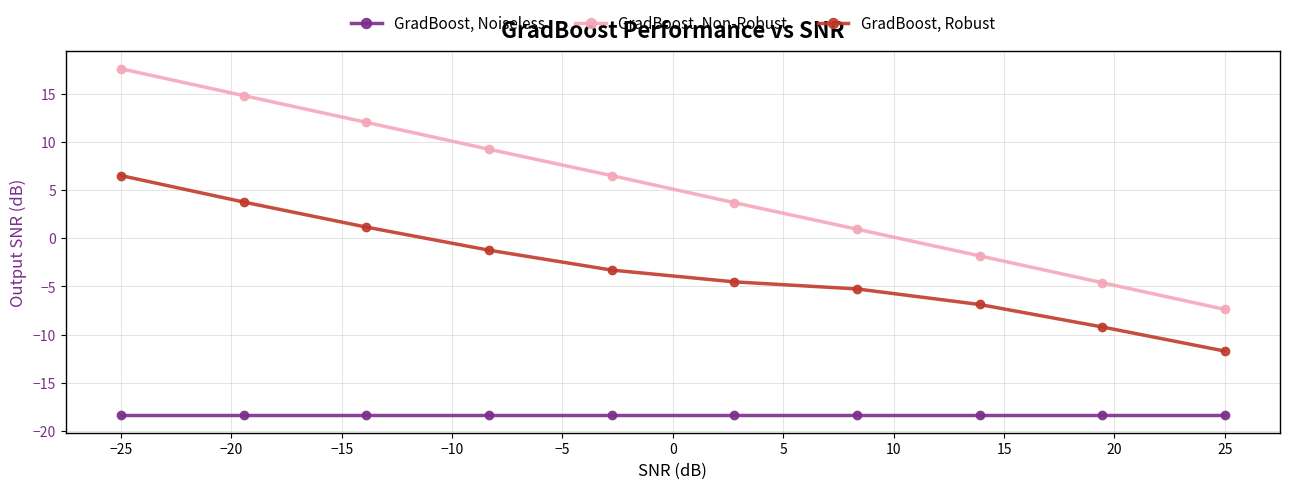

What are all the series names shown in the legend?

GradBoost, Noiseless, GradBoost, Non-Robust, GradBoost, Robust